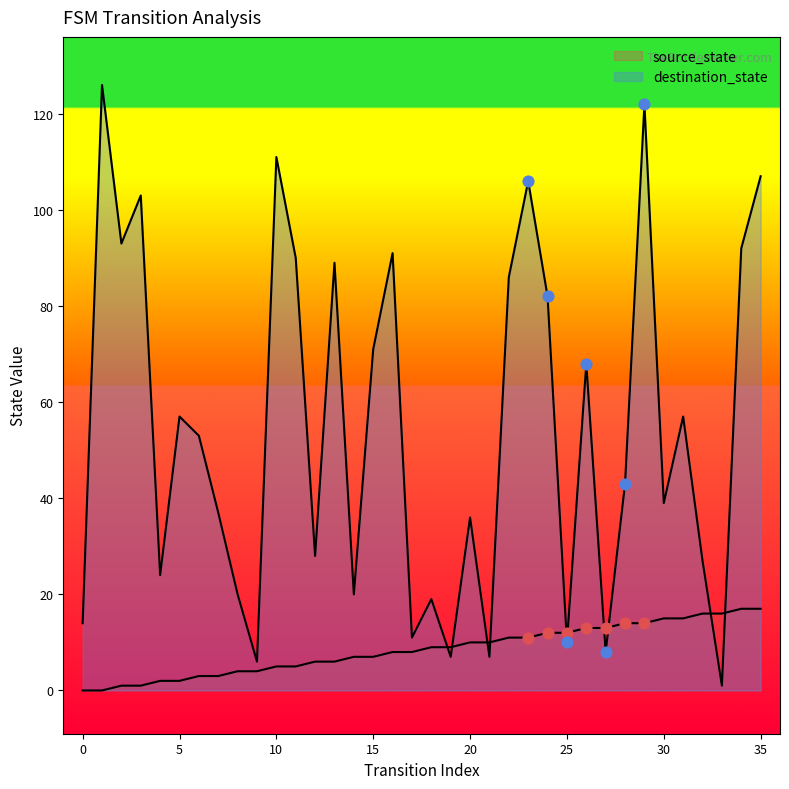

At how many categories does at least one series exceed 100?

6